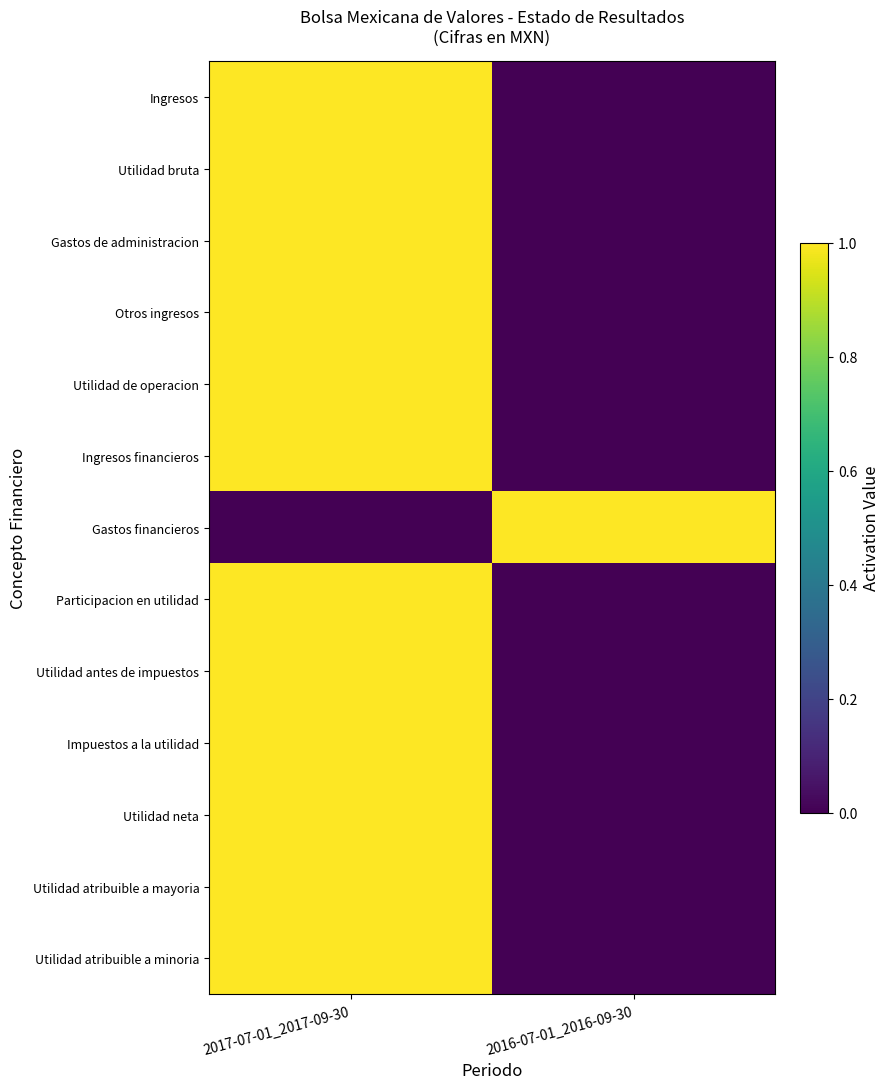

Which series has the widest spread of values?

Ingresos